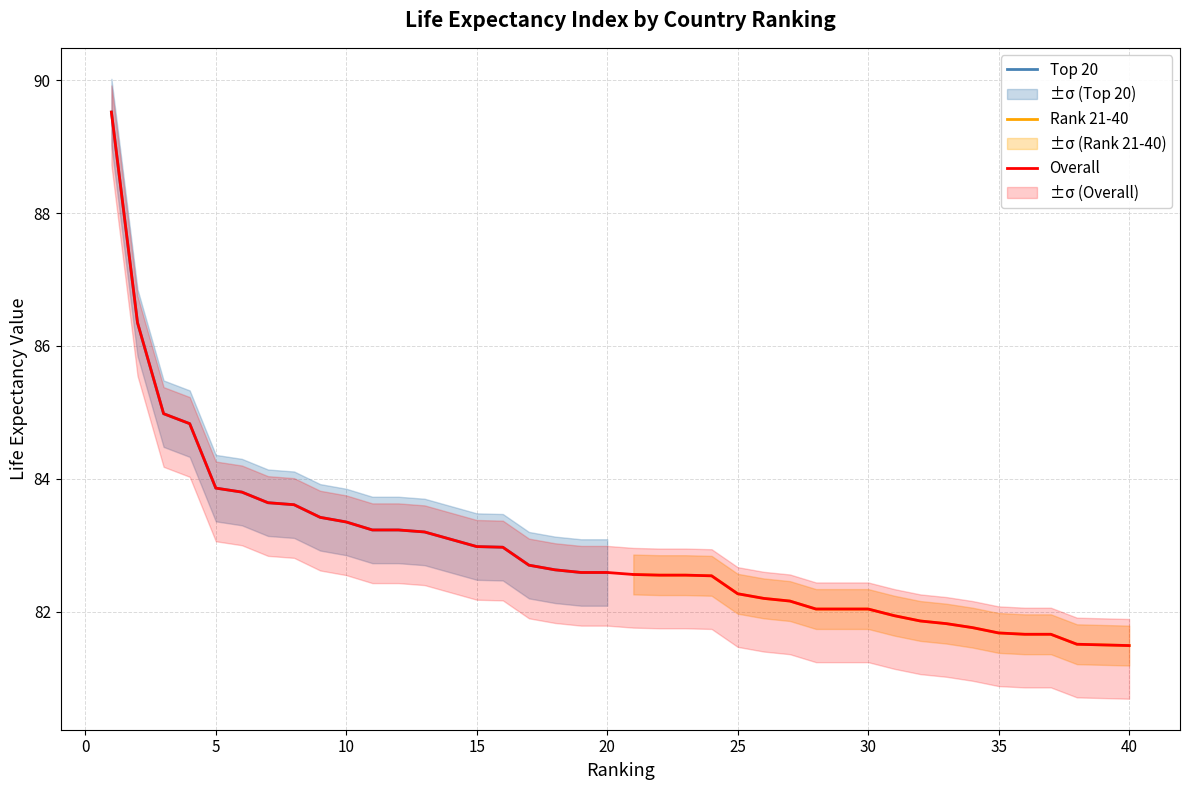

The value of Rank 21-40 at 25 is 128.9. True or false?

False